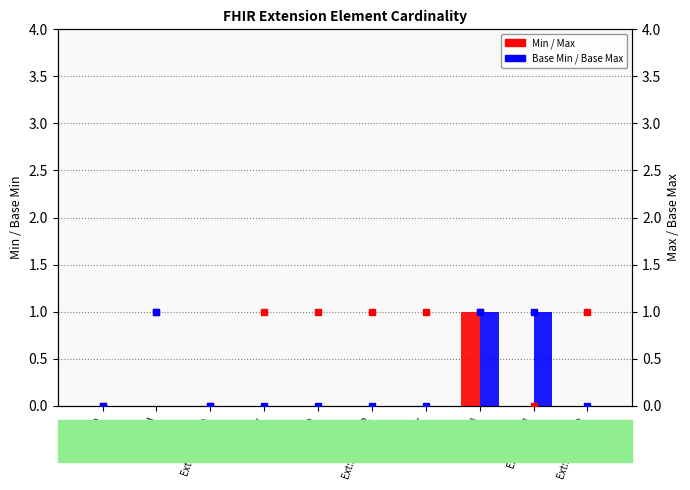

Rank the series by their average value, from highest to lowest.

Max, Base Max, Base Min, Min